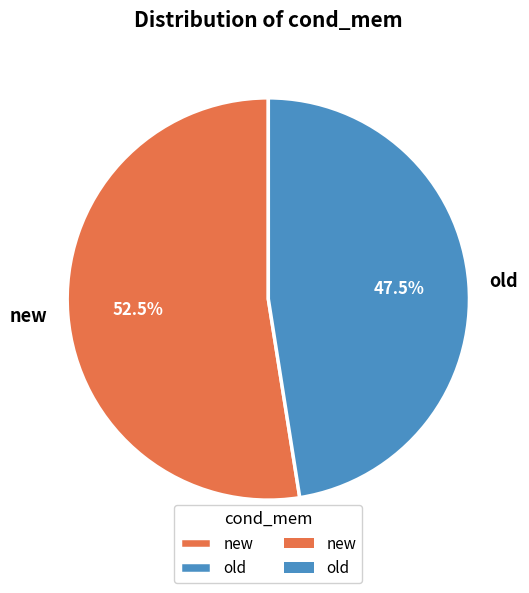

What is the largest slice in the pie chart?

new